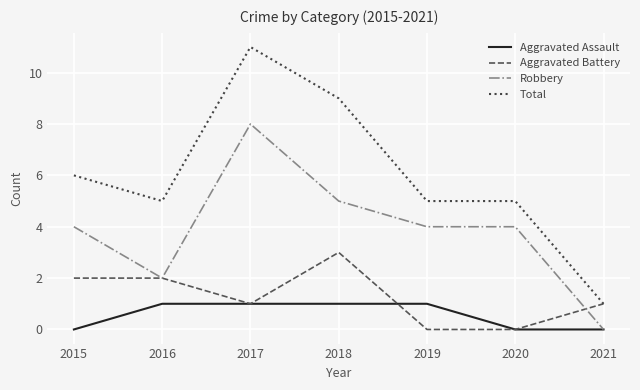

Is this an area chart (filled region under the line)?

No